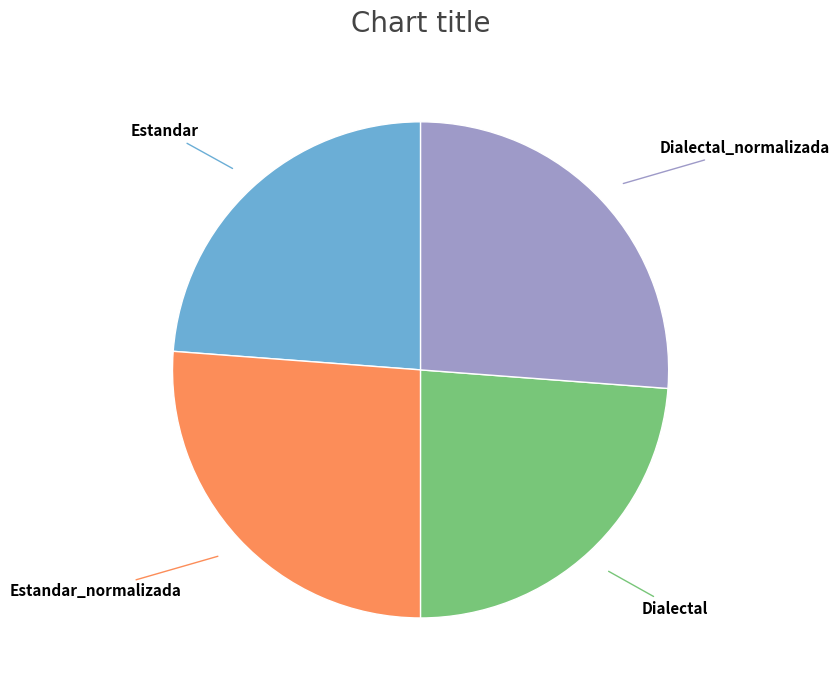

Does any single category account for the majority?

No